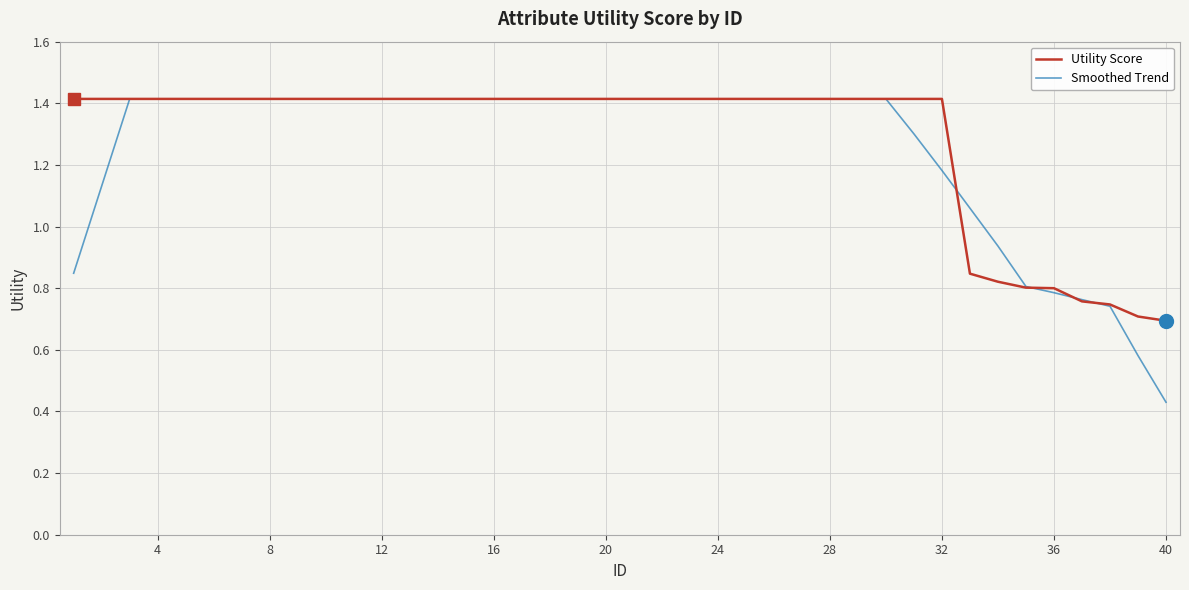

What is the maximum value shown in the chart?

1.4